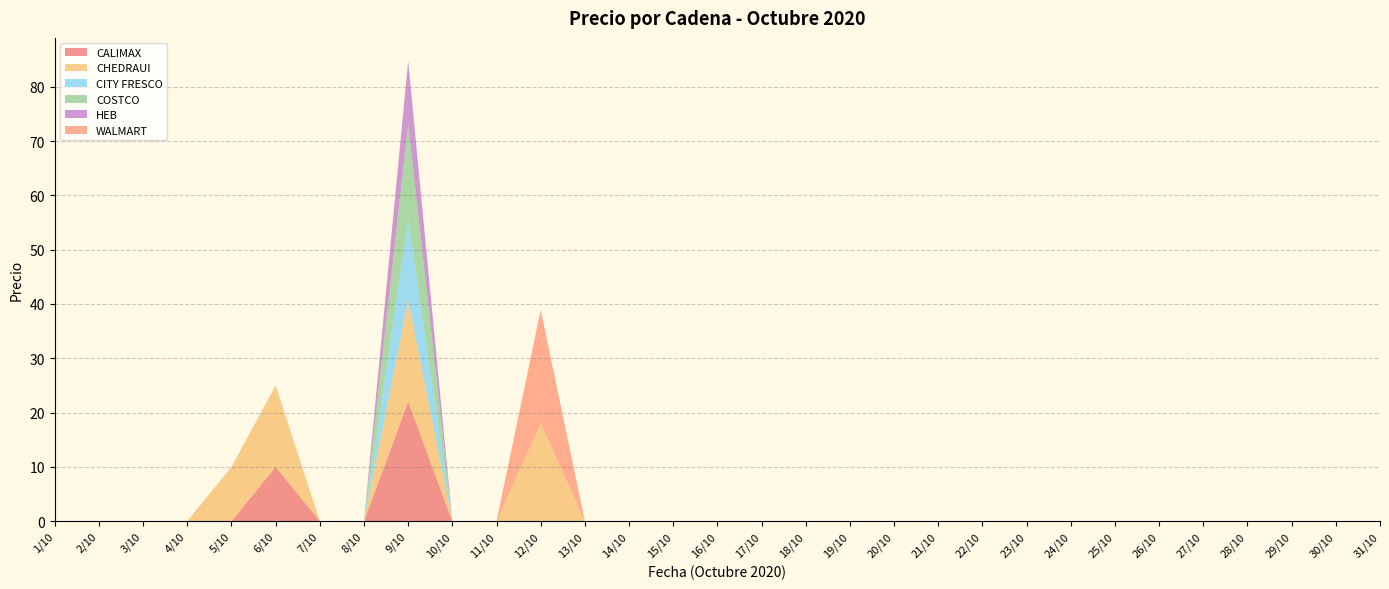

Reading left to right, what are all the values shown in this chart?

CALIMAX: 0.0	0.0	0.0	0.0	0.0	10.0	0.0	0.0	22.0	0.0	0.0	0.0	0.0	0.0	0.0	0.0	0.0	0.0	0.0	0.0	0.0	0.0	0.0	0.0	0.0	0.0	0.0	0.0	0.0	0.0	0.0
CHEDRAUI: 0.0	0.0	0.0	0.0	10.0	15.0	0.0	0.0	18.6	0.0	0.0	18.0	0.0	0.0	0.0	0.0	0.0	0.0	0.0	0.0	0.0	0.0	0.0	0.0	0.0	0.0	0.0	0.0	0.0	0.0	0.0
CITY FRESCO: 0.0	0.0	0.0	0.0	0.0	0.0	0.0	0.0	15.0	0.0	0.0	0.0	0.0	0.0	0.0	0.0	0.0	0.0	0.0	0.0	0.0	0.0	0.0	0.0	0.0	0.0	0.0	0.0	0.0	0.0	0.0
COSTCO: 0.0	0.0	0.0	0.0	0.0	0.0	0.0	0.0	17.5	0.0	0.0	0.0	0.0	0.0	0.0	0.0	0.0	0.0	0.0	0.0	0.0	0.0	0.0	0.0	0.0	0.0	0.0	0.0	0.0	0.0	0.0
HEB: 0.0	0.0	0.0	0.0	0.0	0.0	0.0	0.0	11.6	0.0	0.0	0.0	0.0	0.0	0.0	0.0	0.0	0.0	0.0	0.0	0.0	0.0	0.0	0.0	0.0	0.0	0.0	0.0	0.0	0.0	0.0
WALMART: 0.0	0.0	0.0	0.0	0.0	0.0	0.0	0.0	0.0	0.0	0.0	20.9	0.0	0.0	0.0	0.0	0.0	0.0	0.0	0.0	0.0	0.0	0.0	0.0	0.0	0.0	0.0	0.0	0.0	0.0	0.0